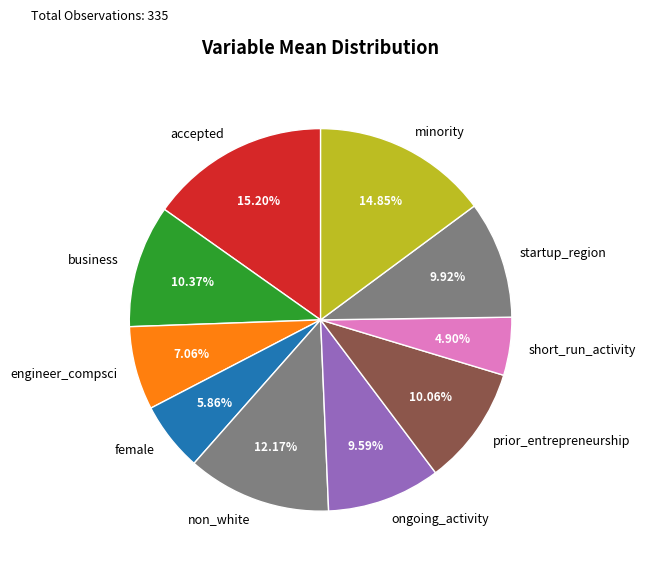

Is startup_region the majority of the pie?

No